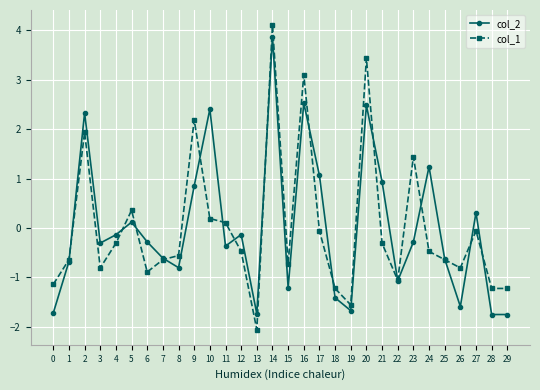

At which category is the sum across all series the highest?

14